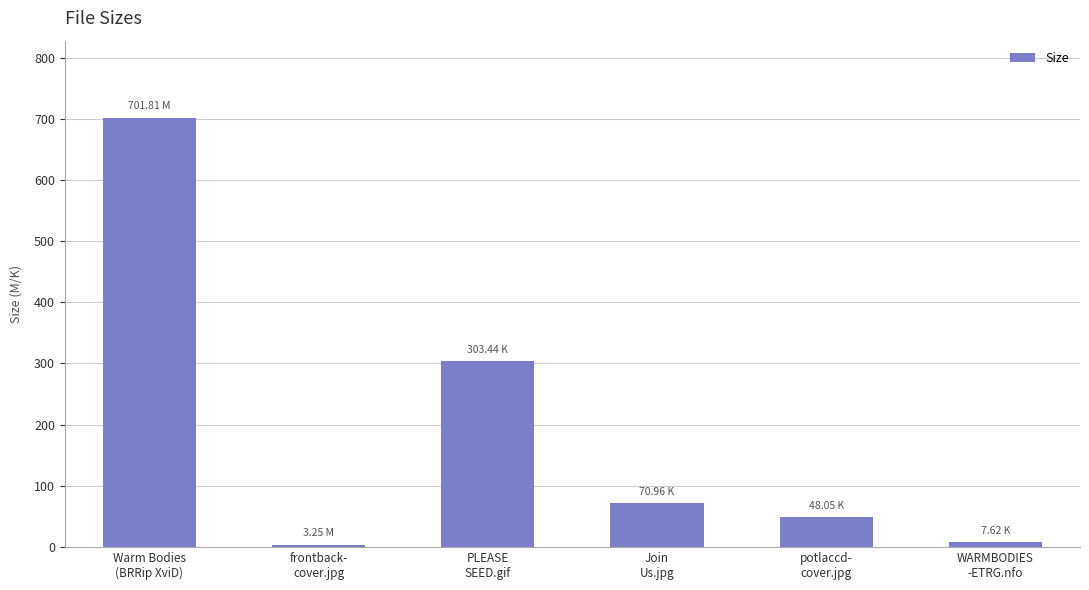

How many values exceed 70?

3